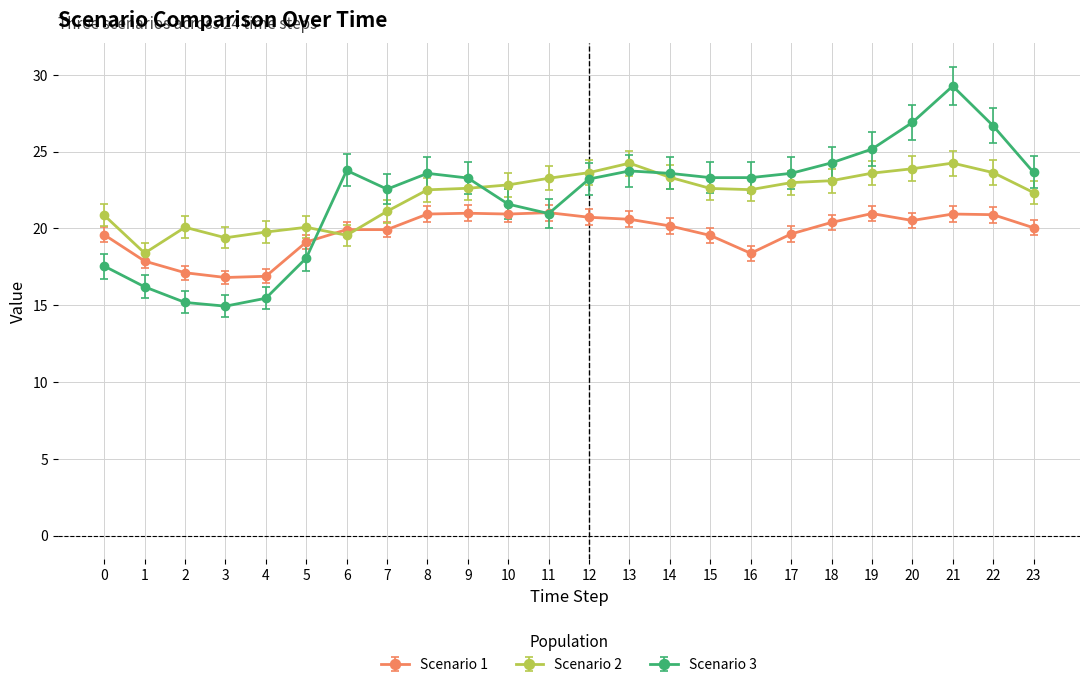

Which label corresponds to the largest value in the chart?

21